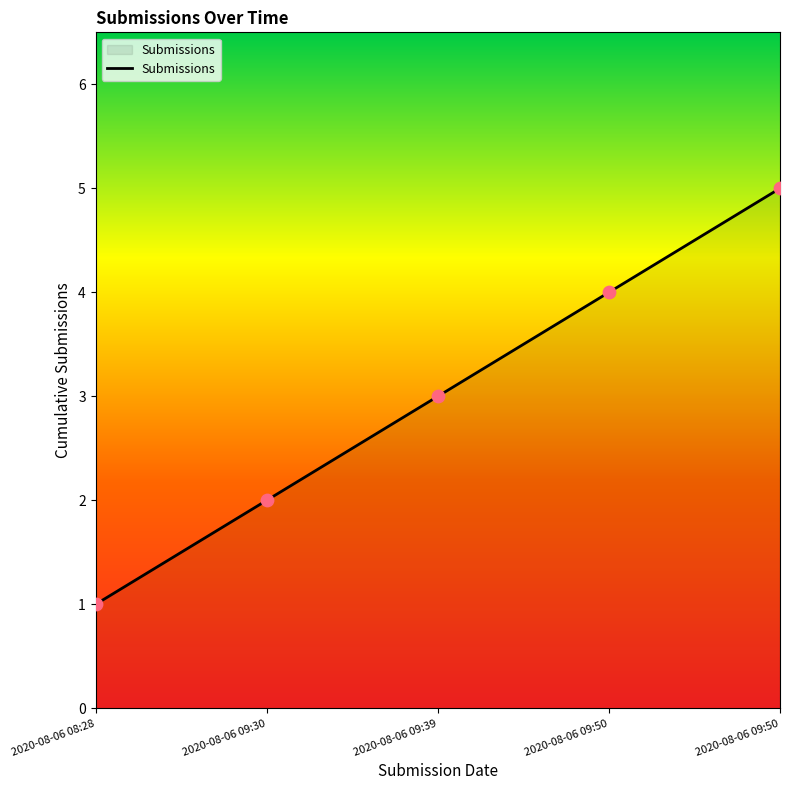

What is the ratio of the value at 2020-08-06 09:50 to the value at 2020-08-06 09:50?

0.8